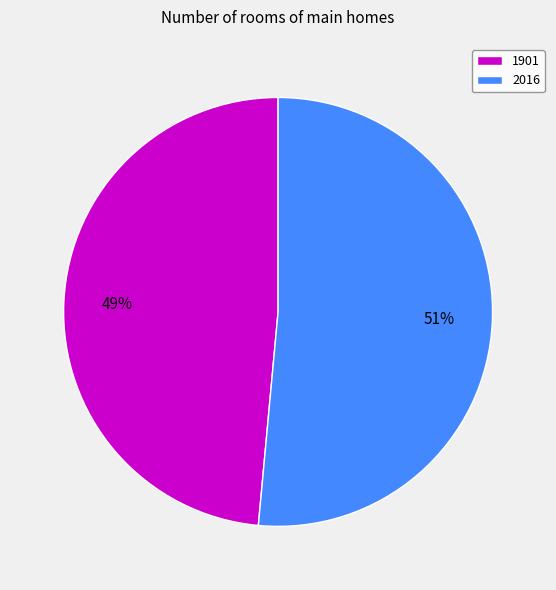

How many segments does this pie chart have?

2